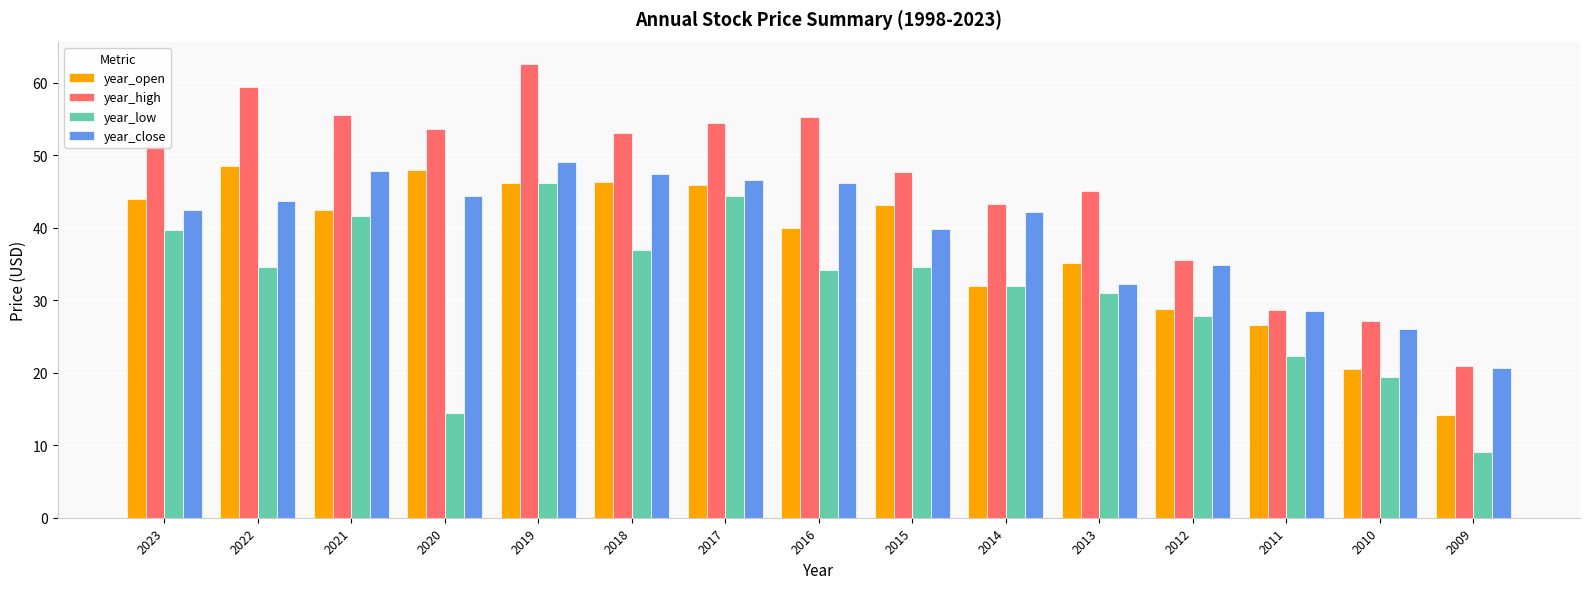

What is the sum of the year_open values at 2012 and 2009?

42.9